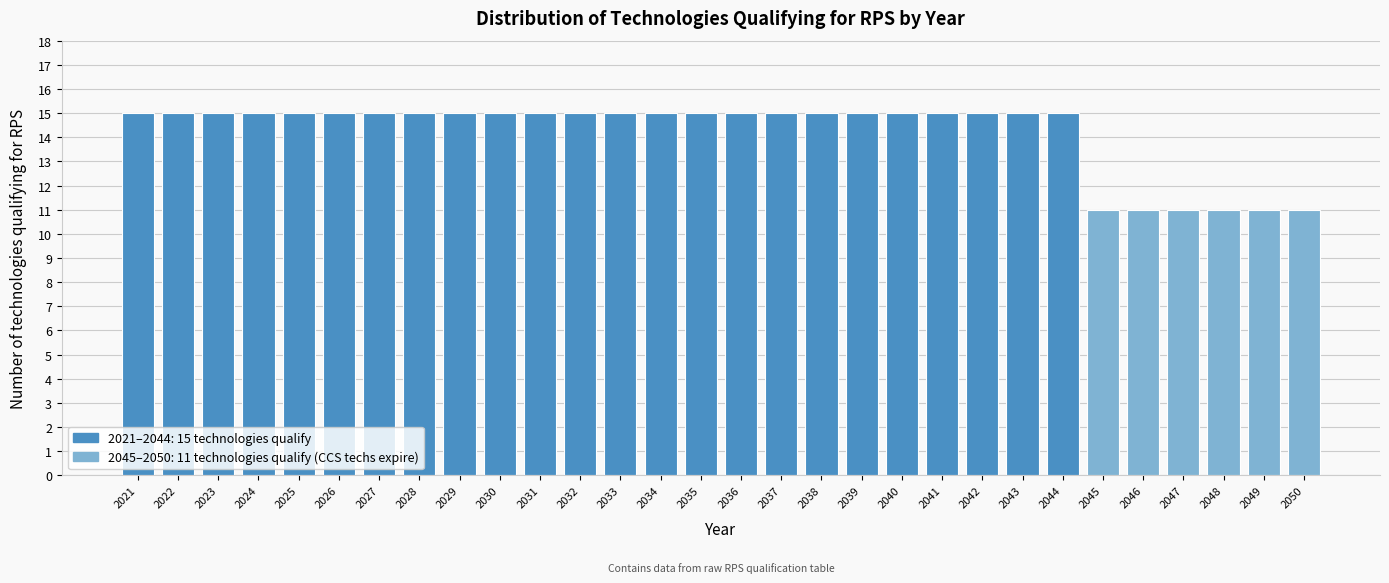

Reading left to right, list all the values displayed in this chart.

15	15	15	15	15	15	15	15	15	15	15	15	15	15	15	15	15	15	15	15	15	15	15	15	11	11	11	11	11	11